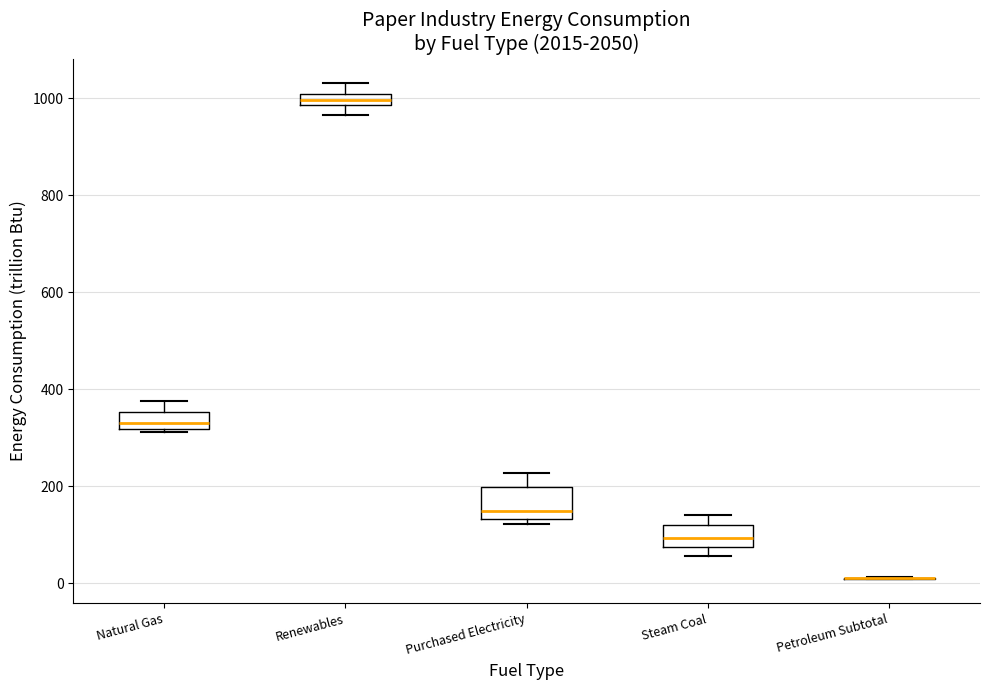

Where does the median line of the box for Natural Gas sit on the y-axis? The values are not printed on the chart, so give them approximately, as read against the axis.

340